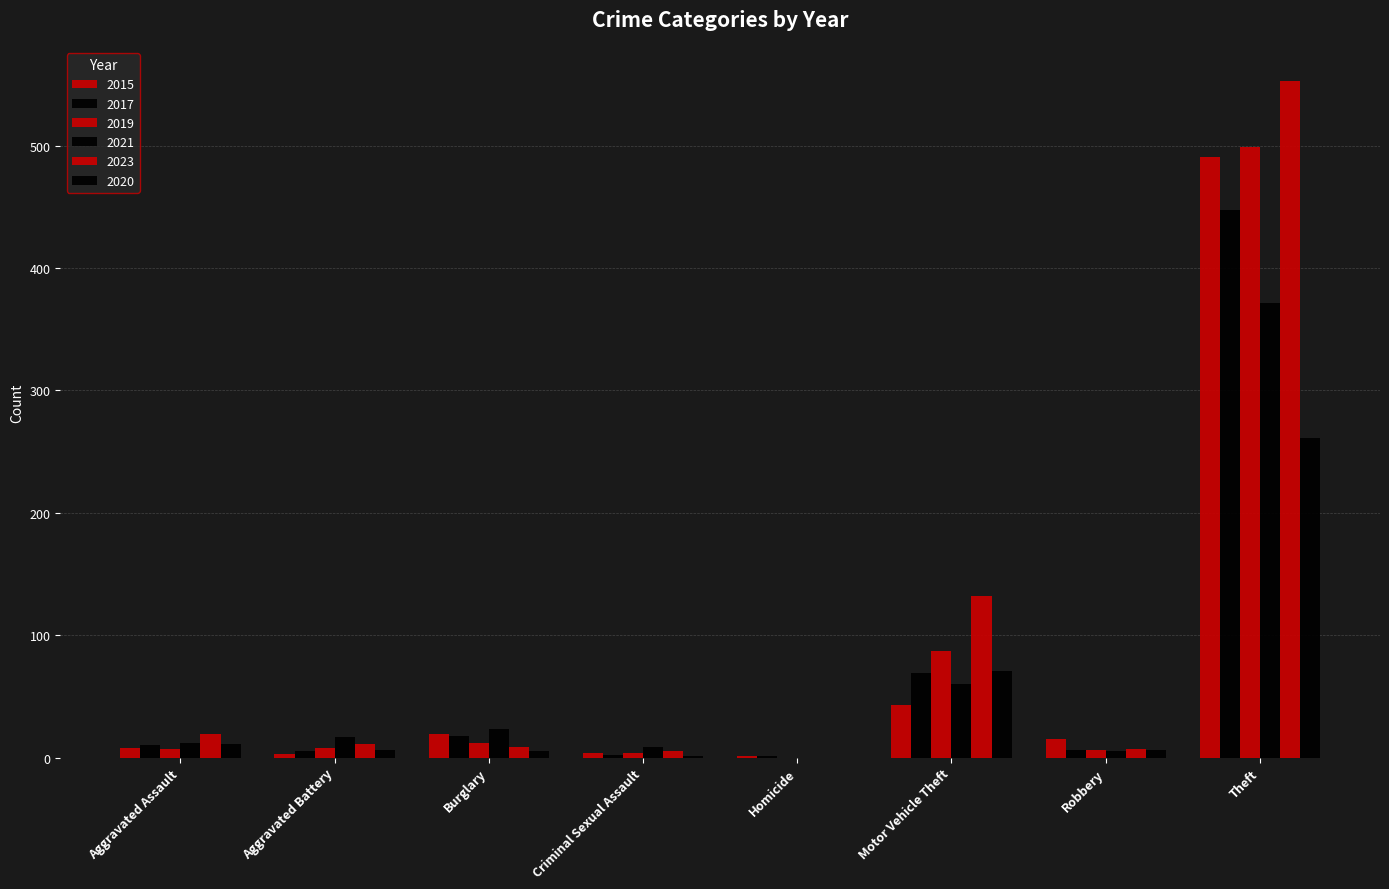

At which label does 2021 first exceed 17?

Burglary